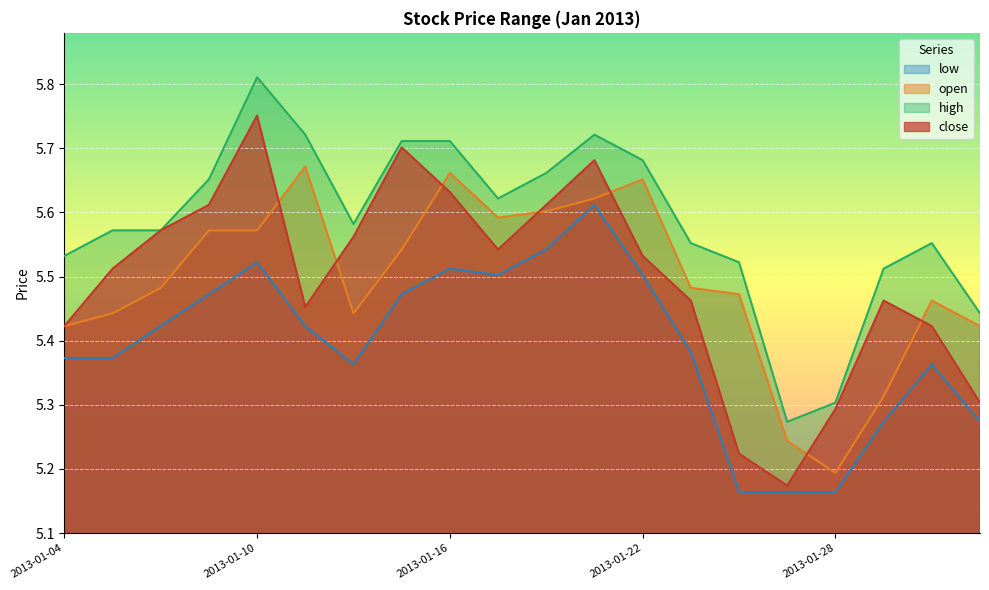

What is the sum of all high values?

111.7